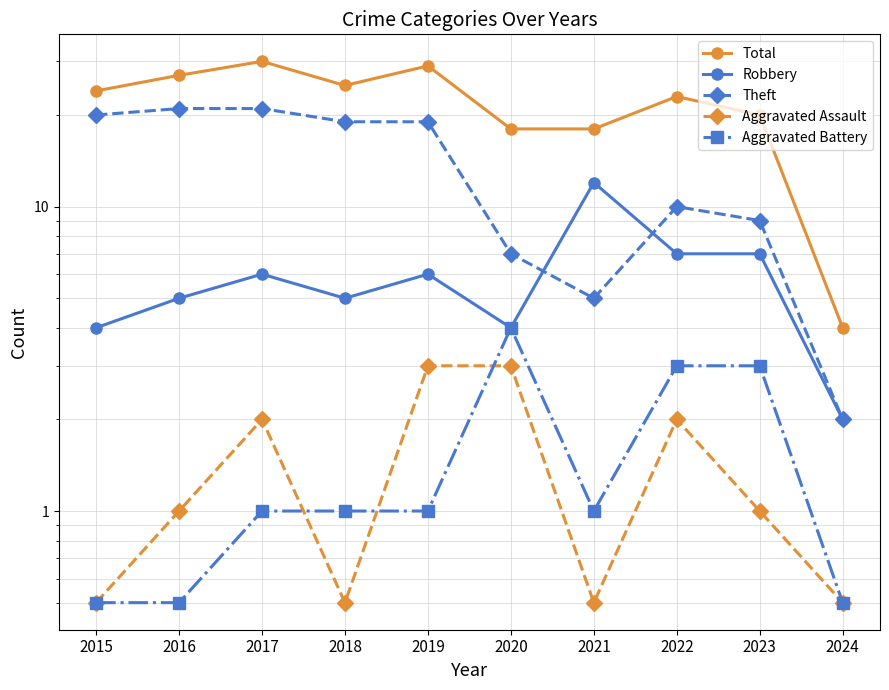

How many Robbery values are between 4 and 7?

8